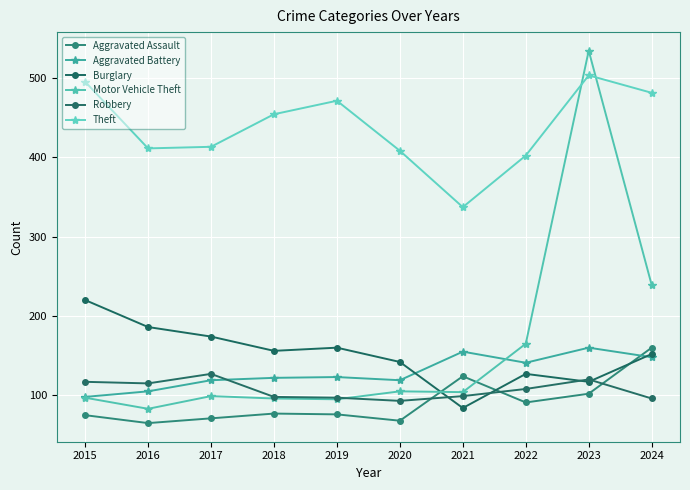

Read the Theft value at 2017, to the nearest 10.

410